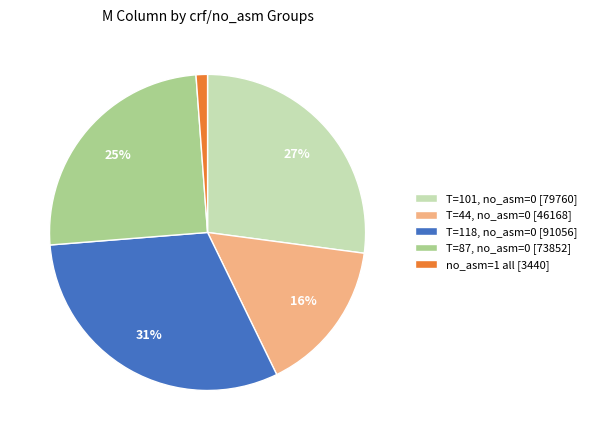

Count the number of slices in the pie.

5